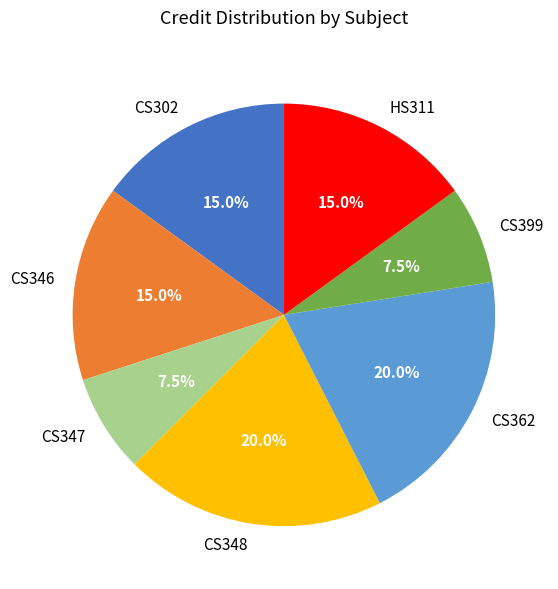

Does any single category account for the majority?

No